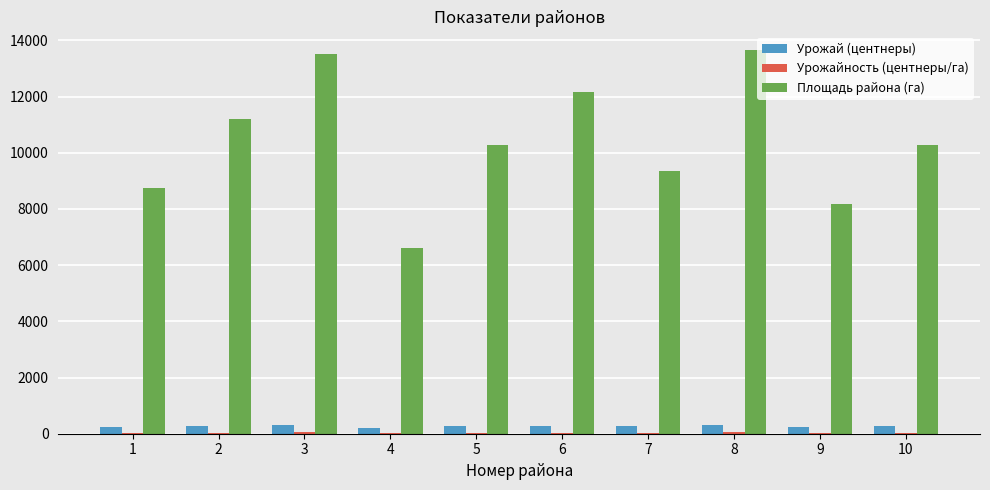

What is the spread (max minus min) of values at 1?

8715